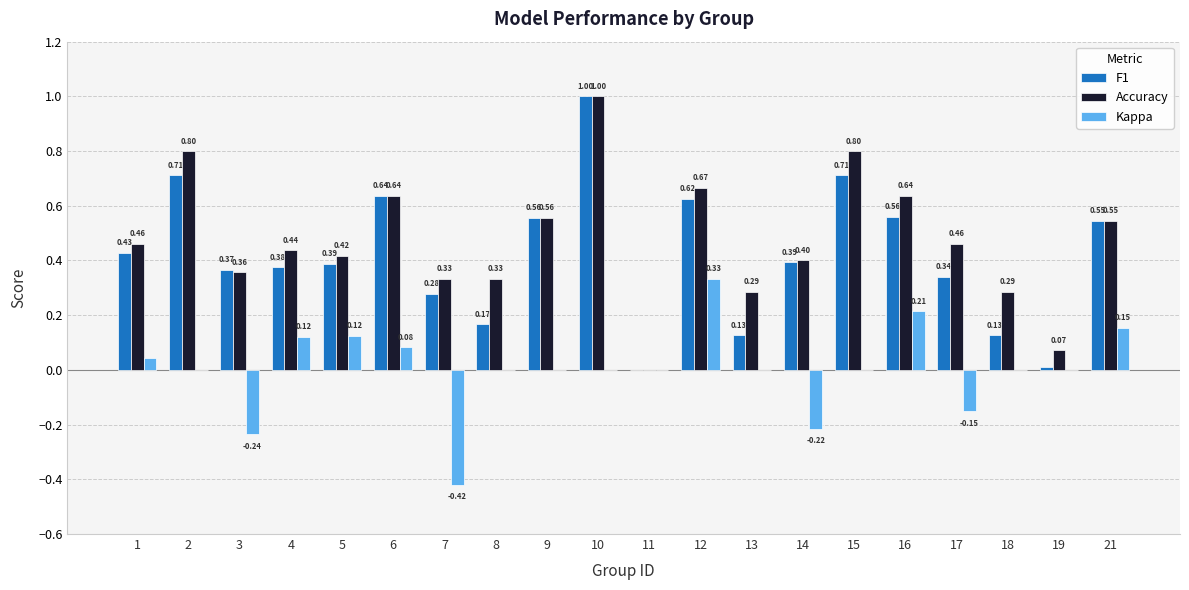

At which category is the sum across all series the highest?

10